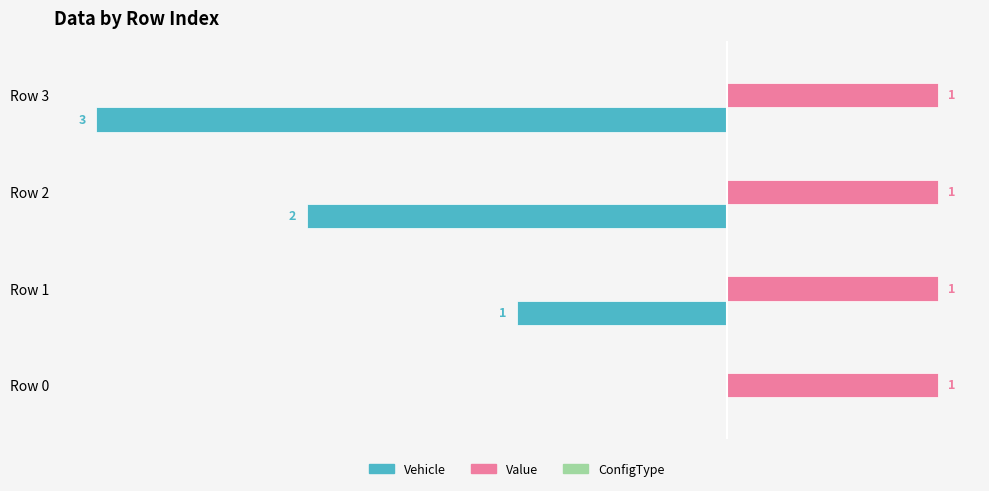

Which series has the largest total across all categories?

Value